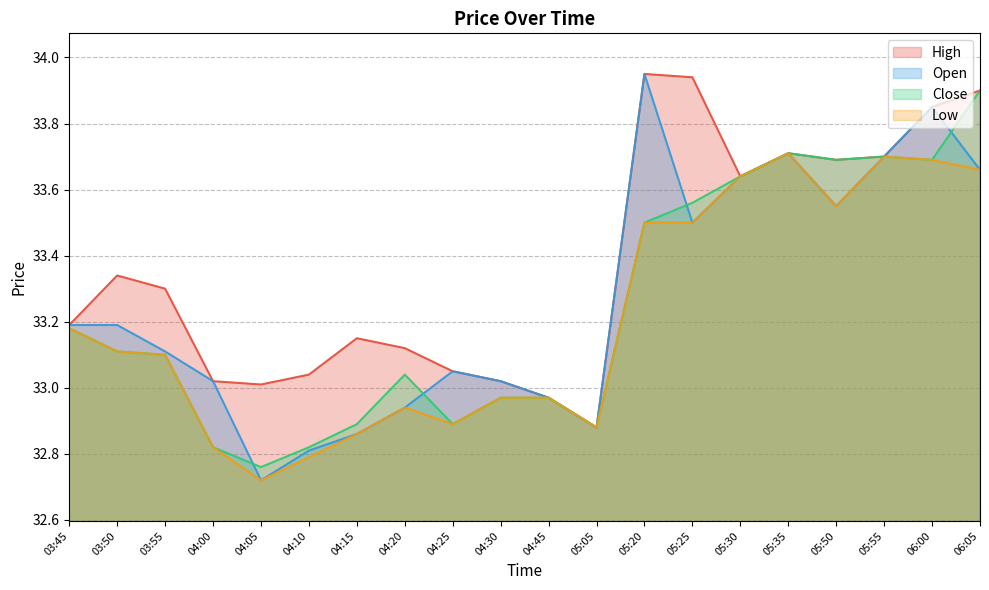

Which series has the widest spread of values?

Open